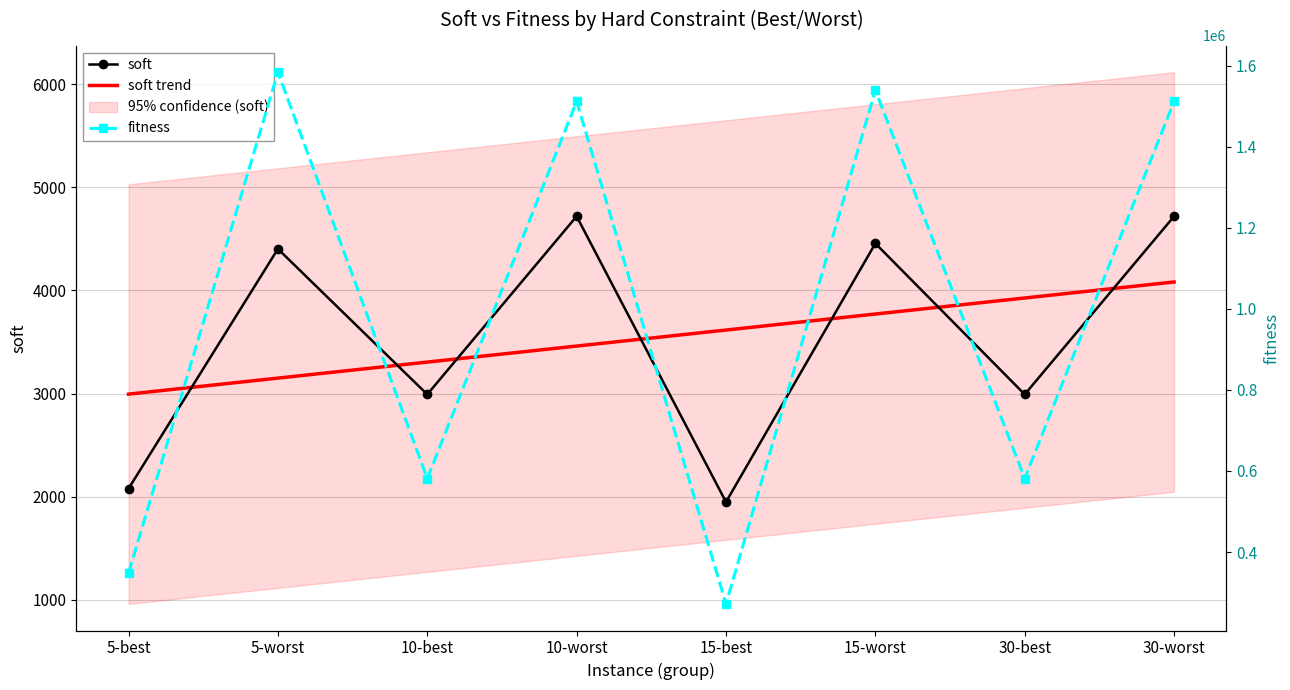

True or false: fitness and soft cross at least once.

False